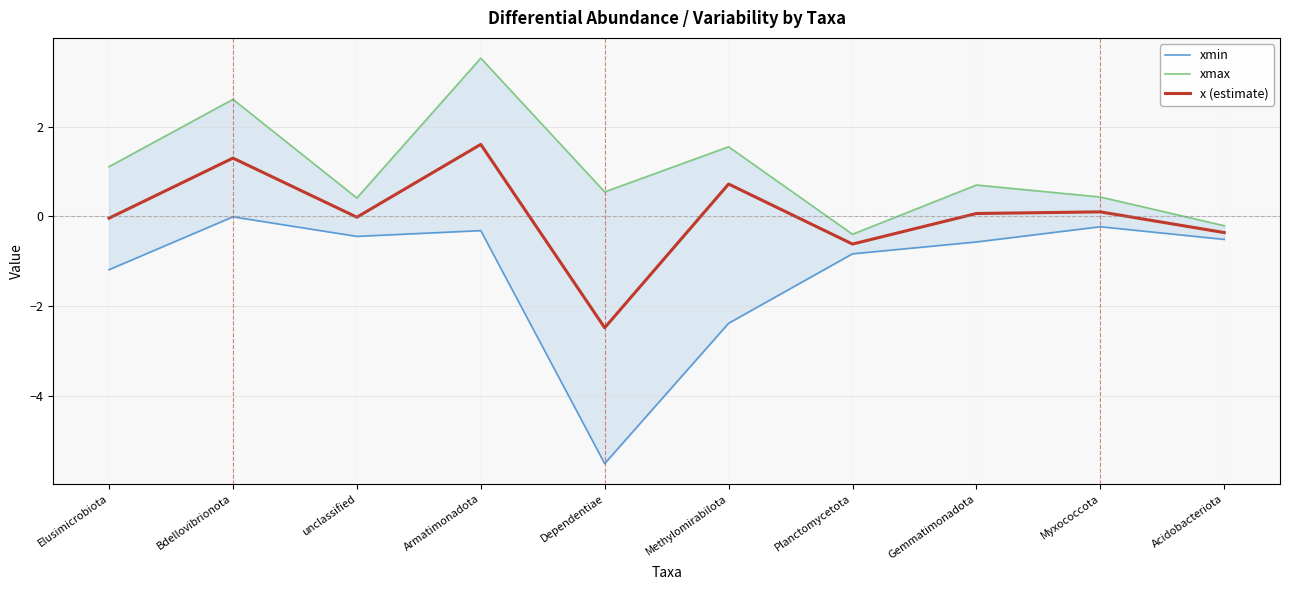

Which has a higher value, Bdellovibrionota or Myxococcota?

Bdellovibrionota